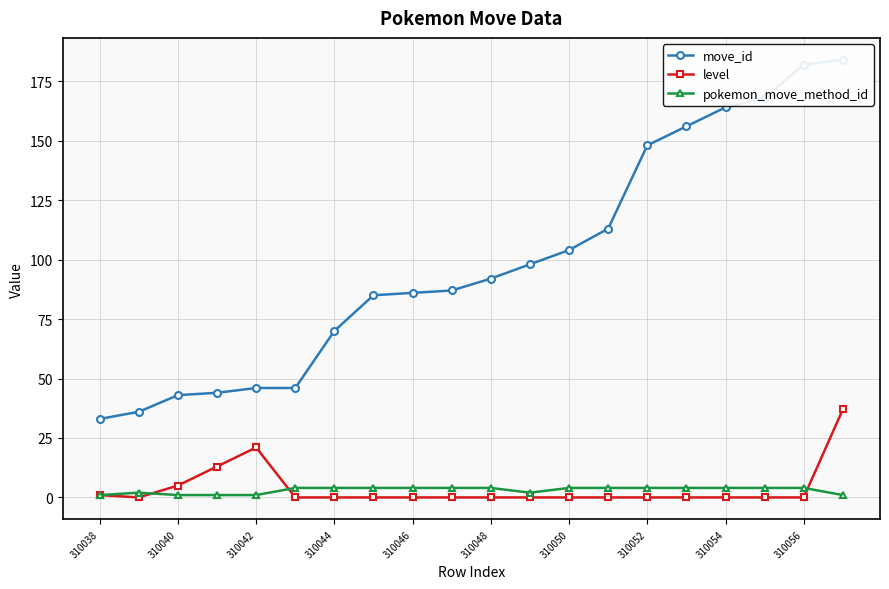

Where is the first local maximum for level?

310042